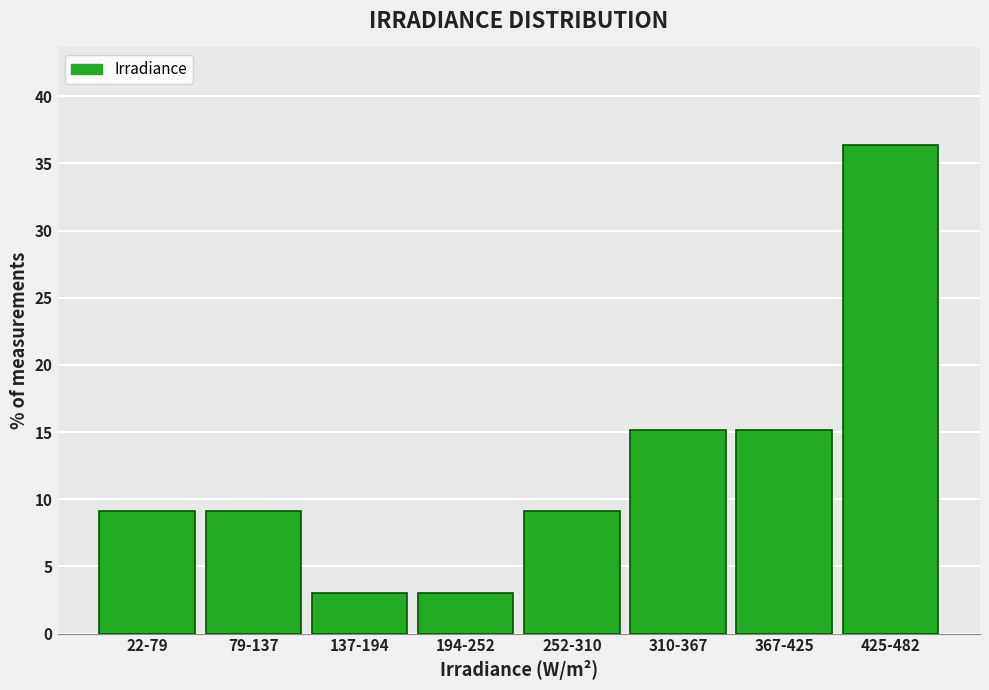

Reading right to left, list all the values displayed in this chart.

425-482=36.4	367-425=15.2	310-367=15.2	252-310=9.1	194-252=3.0	137-194=3.0	79-137=9.1	22-79=9.1